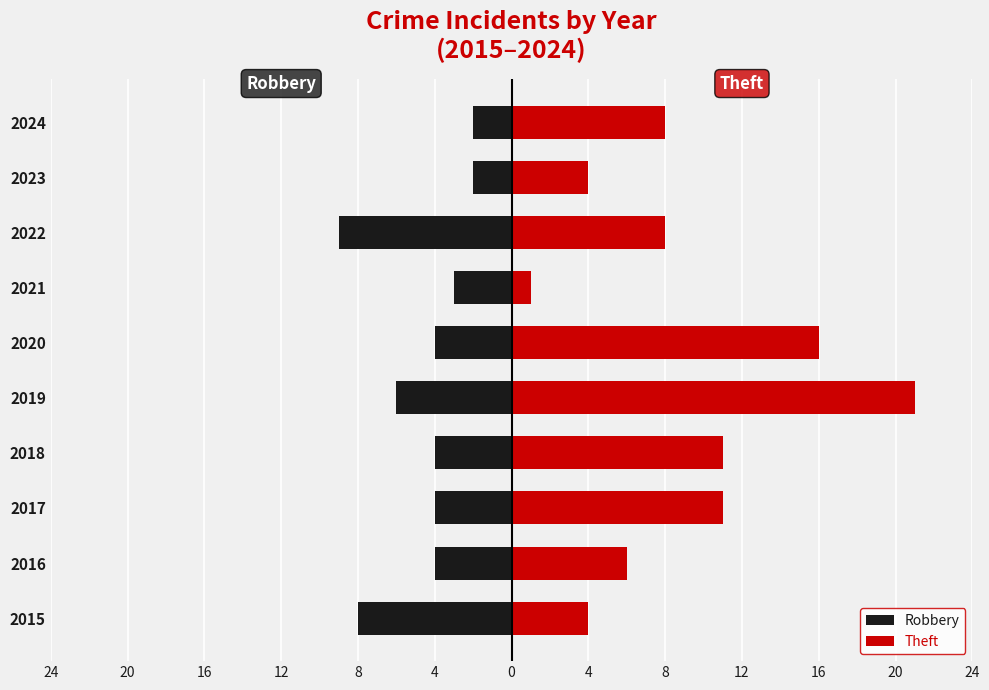

How many data points in Theft are above 8?

4